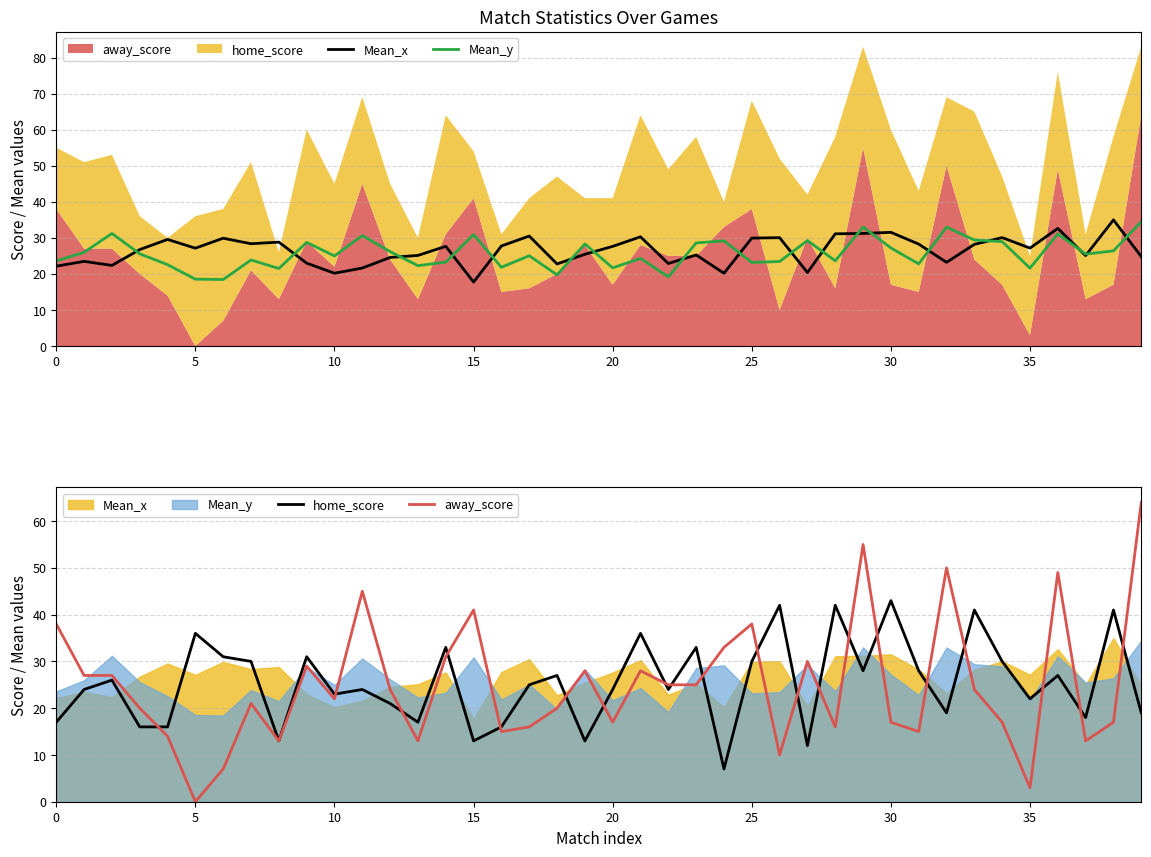

At how many categories does at least one series exceed 41?

8